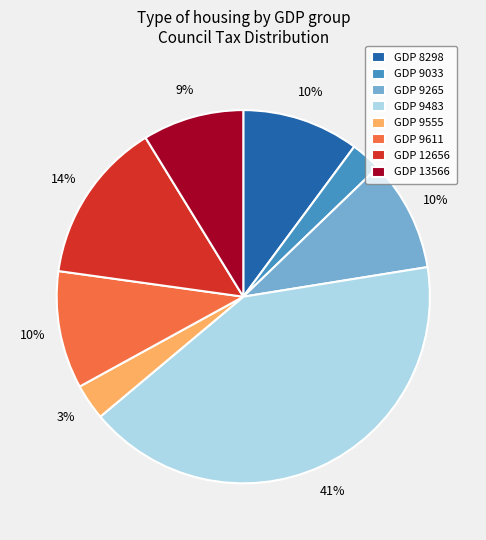

Which slice is the largest?

GDP 9483